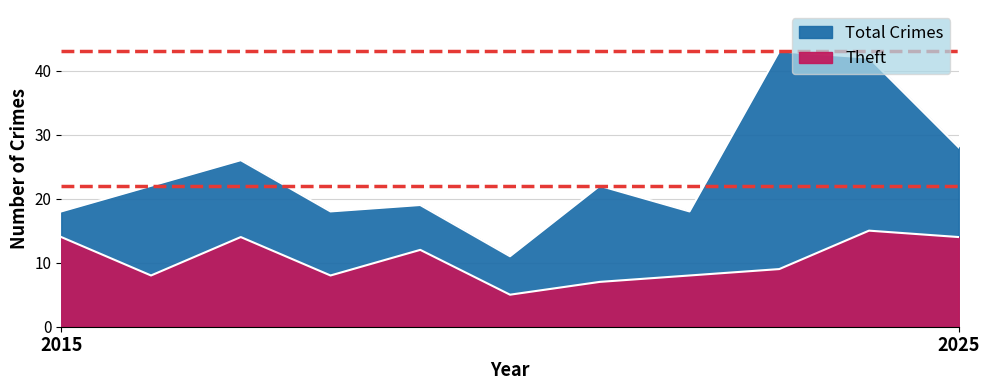

How many data points in Theft are less than 9?

5